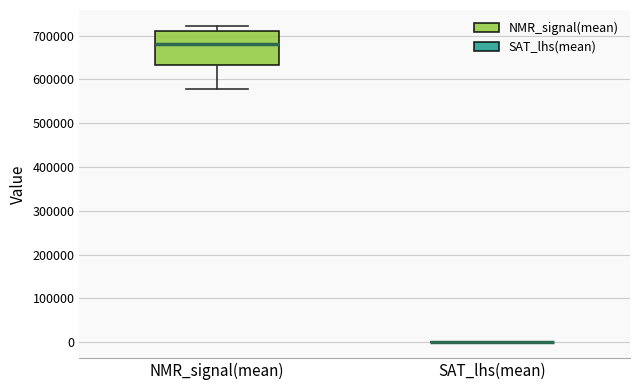

Where is the upper edge of the box for NMR_signal(mean) on the y-axis? The values are not printed on the chart, so give them approximately, as read against the axis.

710000